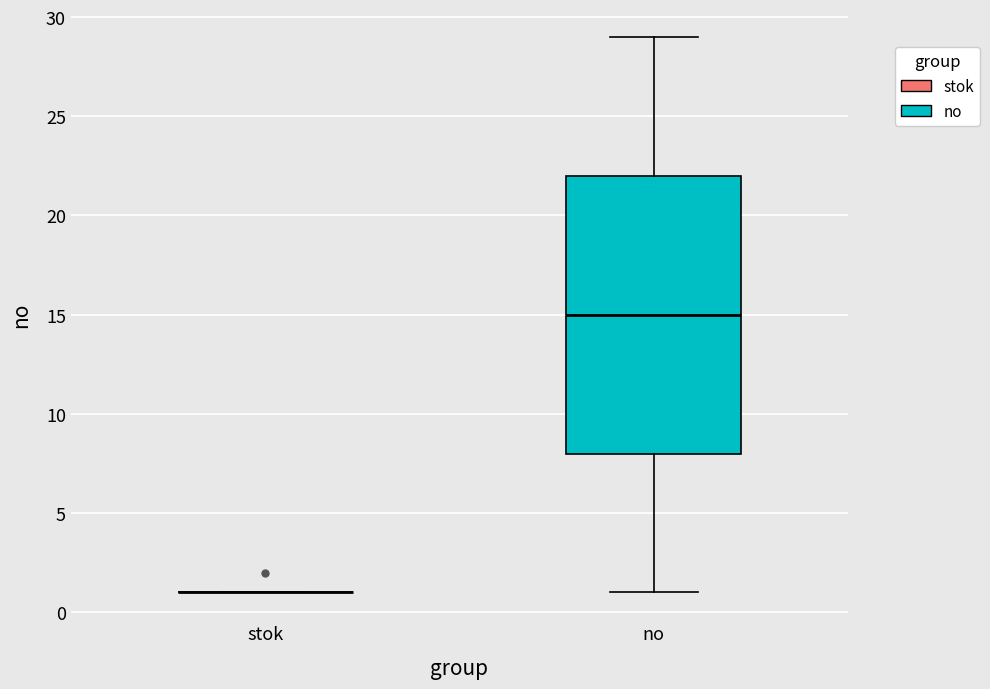

Reading left to right, transcribe this box plot: for each box, give where its median line is, the range the box spans, and where its two whiskers end, as read against the y-axis. The values are not printed on the chart, so give them approximately, as read against the axis.

stok: box collapsed to a line at 1, whiskers 1 to 1
no: median 15, box 8 to 22, whiskers 1 to 29